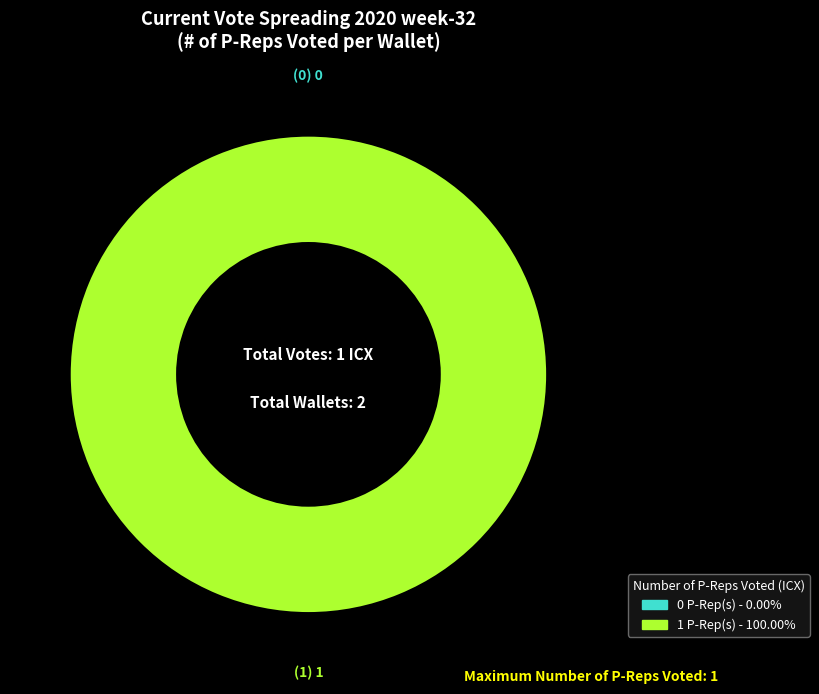

Between 0 and 1, which is larger?

1